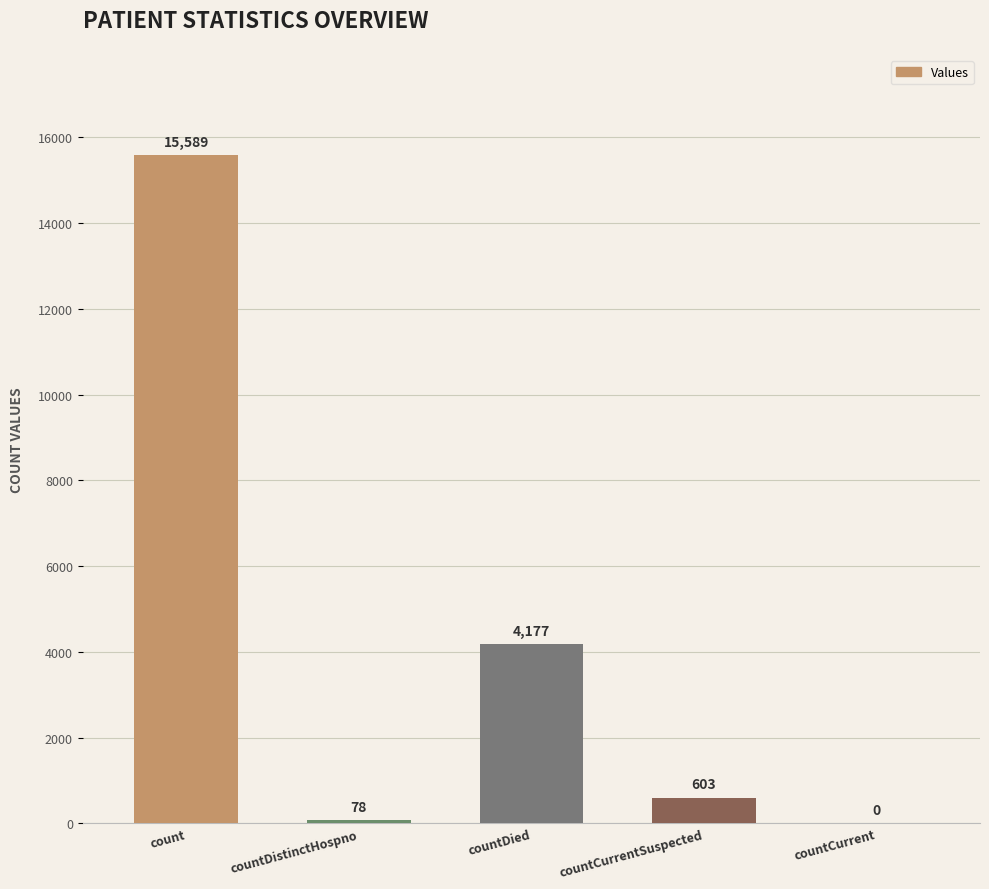

What is the sum of the values at countDied and countCurrentSuspected?

4780